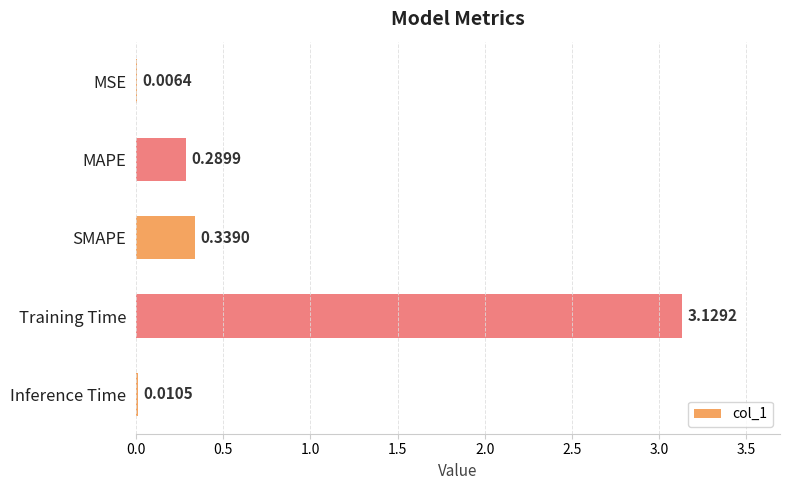

What is the sum of all values?

3.8